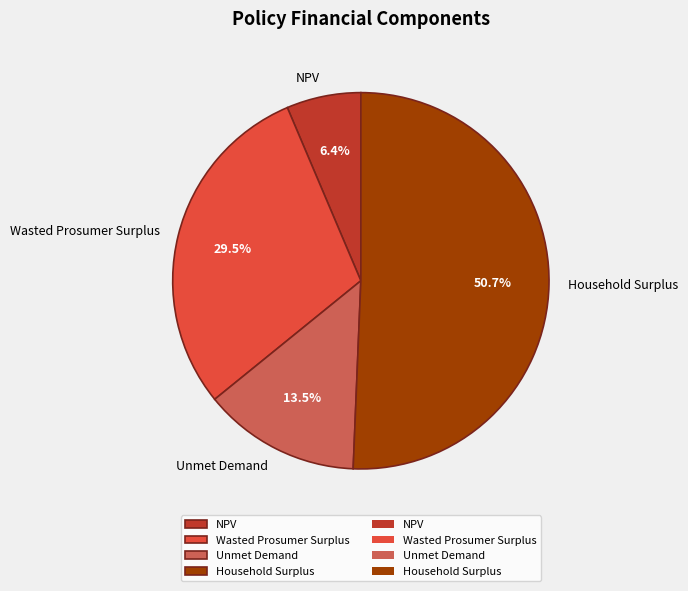

Does Household Surplus account for over 50% of the chart?

Yes